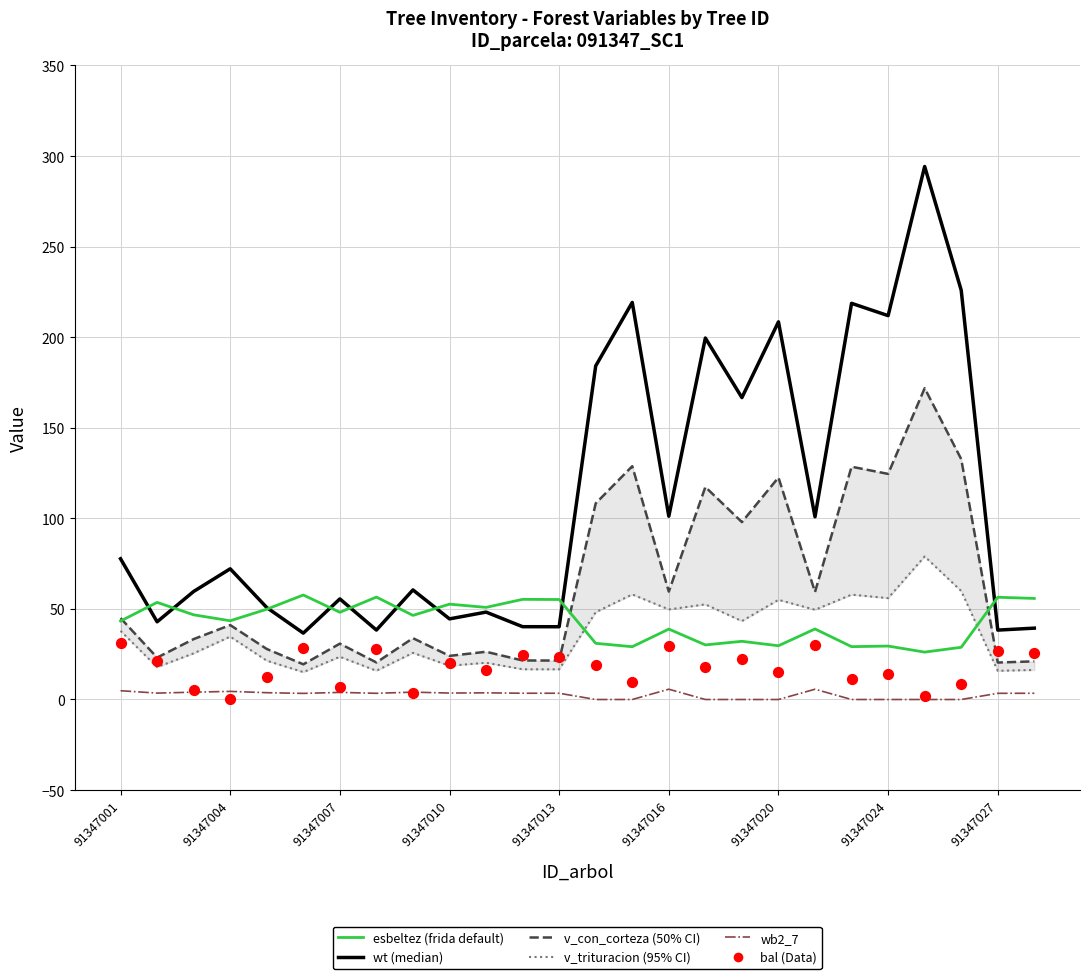

Which series has the largest total across all categories?

wt